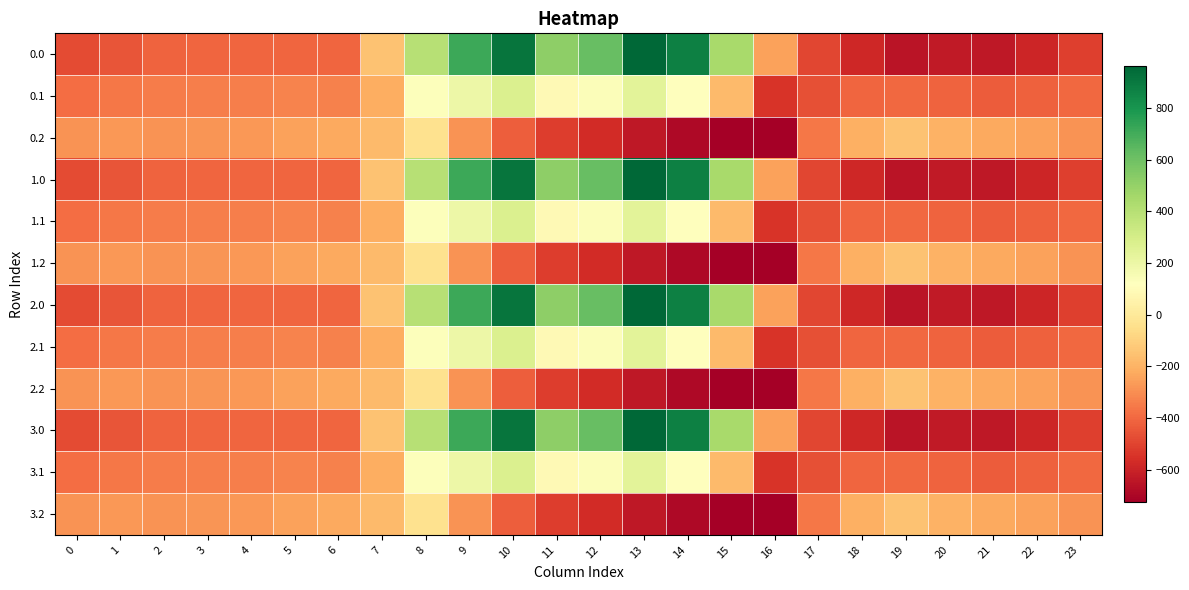

Reading right to left, what are all the values shown in this chart?

0.0: 23=-511.3	22=-592.3	21=-638.4	20=-629.9	19=-649.2	18=-586.7	17=-494.8	16=-250.9	15=443.0	14=870.3	13=962.7	12=619.4	11=516.0	10=916.2	9=716.9	8=395.3	7=-150.1	6=-408.0	5=-403.8	4=-404.9	3=-404.4	2=-410.3	1=-449.5	0=-482.0
0.1: 23=-399.4	22=-419.9	21=-432.4	20=-414.5	19=-400.2	18=-405.4	17=-466.6	16=-547.3	15=-173.1	14=113.7	13=241.5	12=134.6	11=87.0	10=274.1	9=191.1	8=125.2	7=-217.1	6=-332.2	5=-325.7	4=-339.6	3=-342.7	2=-347.9	1=-361.1	0=-384.6
0.2: 23=-287.5	22=-247.4	21=-226.4	20=-199.2	19=-151.0	18=-210.0	17=-362.4	16=-726.6	15=-725.8	14=-687.4	13=-640.4	12=-571.2	11=-520.6	10=-423.5	9=-288.5	8=-35.3	7=-176.6	6=-228.8	5=-245.0	4=-274.4	3=-281.0	2=-285.5	1=-272.7	0=-287.1
1.0: 23=-511.3	22=-592.3	21=-638.4	20=-629.9	19=-649.2	18=-586.7	17=-494.8	16=-250.9	15=443.0	14=870.3	13=962.7	12=619.4	11=516.0	10=916.2	9=716.9	8=395.3	7=-150.1	6=-408.0	5=-403.8	4=-404.9	3=-404.4	2=-410.3	1=-449.5	0=-482.0
1.1: 23=-399.4	22=-419.9	21=-432.4	20=-414.5	19=-400.2	18=-405.4	17=-466.6	16=-547.3	15=-173.1	14=113.7	13=241.5	12=134.6	11=87.0	10=274.1	9=191.1	8=125.2	7=-217.1	6=-332.2	5=-325.7	4=-339.6	3=-342.7	2=-347.9	1=-361.1	0=-384.6
1.2: 23=-287.5	22=-247.4	21=-226.4	20=-199.2	19=-151.0	18=-210.0	17=-362.4	16=-726.6	15=-725.8	14=-687.4	13=-640.4	12=-571.2	11=-520.6	10=-423.5	9=-288.5	8=-35.3	7=-176.6	6=-228.8	5=-245.0	4=-274.4	3=-281.0	2=-285.5	1=-272.7	0=-287.1
2.0: 23=-511.3	22=-592.3	21=-638.4	20=-629.9	19=-649.2	18=-586.7	17=-494.8	16=-250.9	15=443.0	14=870.3	13=962.7	12=619.4	11=516.0	10=916.2	9=716.9	8=395.3	7=-150.1	6=-408.0	5=-403.8	4=-404.9	3=-404.4	2=-410.3	1=-449.5	0=-482.0
2.1: 23=-399.4	22=-419.9	21=-432.4	20=-414.5	19=-400.2	18=-405.4	17=-466.6	16=-547.3	15=-173.1	14=113.7	13=241.5	12=134.6	11=87.0	10=274.1	9=191.1	8=125.2	7=-217.1	6=-332.2	5=-325.7	4=-339.6	3=-342.7	2=-347.9	1=-361.1	0=-384.6
2.2: 23=-287.5	22=-247.4	21=-226.4	20=-199.2	19=-151.0	18=-210.0	17=-362.4	16=-726.6	15=-725.8	14=-687.4	13=-640.4	12=-571.2	11=-520.6	10=-423.5	9=-288.5	8=-35.3	7=-176.6	6=-228.8	5=-245.0	4=-274.4	3=-281.0	2=-285.5	1=-272.7	0=-287.1
3.0: 23=-511.3	22=-592.3	21=-638.4	20=-629.9	19=-649.2	18=-586.7	17=-494.8	16=-250.9	15=443.0	14=870.3	13=962.7	12=619.4	11=516.0	10=916.2	9=716.9	8=395.3	7=-150.1	6=-408.0	5=-403.8	4=-404.9	3=-404.4	2=-410.3	1=-449.5	0=-482.0
3.1: 23=-399.4	22=-419.9	21=-432.4	20=-414.5	19=-400.2	18=-405.4	17=-466.6	16=-547.3	15=-173.1	14=113.7	13=241.5	12=134.6	11=87.0	10=274.1	9=191.1	8=125.2	7=-217.1	6=-332.2	5=-325.7	4=-339.6	3=-342.7	2=-347.9	1=-361.1	0=-384.6
3.2: 23=-287.5	22=-247.4	21=-226.4	20=-199.2	19=-151.0	18=-210.0	17=-362.4	16=-726.6	15=-725.8	14=-687.4	13=-640.4	12=-571.2	11=-520.6	10=-423.5	9=-288.5	8=-35.3	7=-176.6	6=-228.8	5=-245.0	4=-274.4	3=-281.0	2=-285.5	1=-272.7	0=-287.1